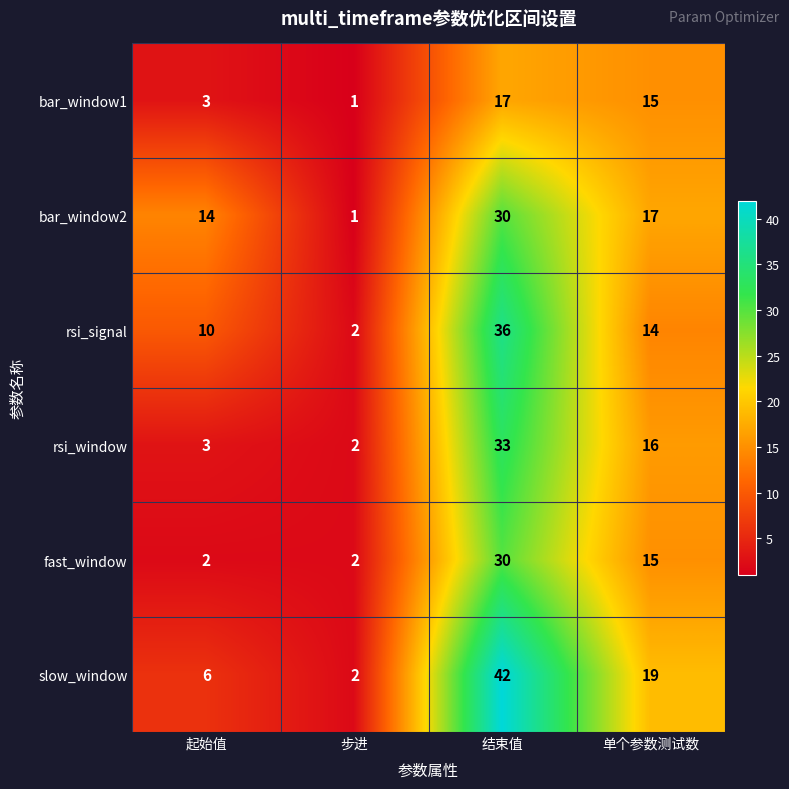

At which label does fast_window first exceed 15?

结束值